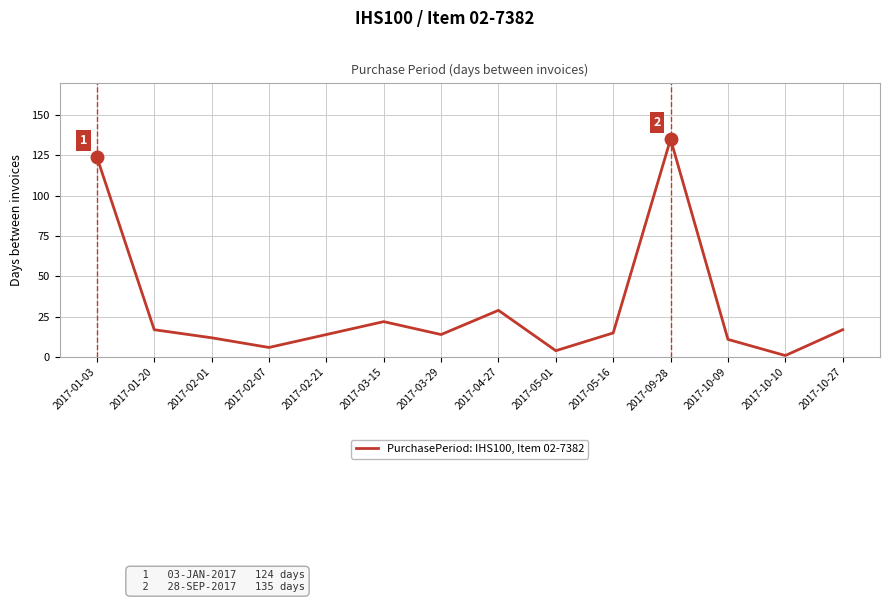

What is the average value?

30